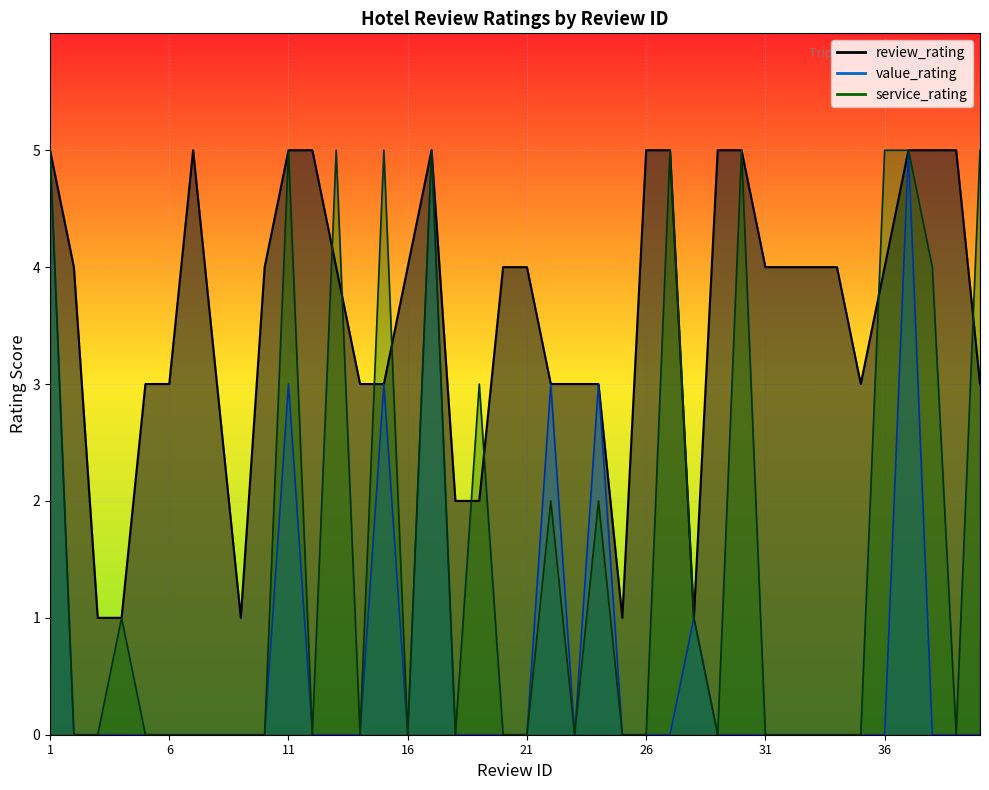

Count the value_rating values in the range 0 to 1.

33